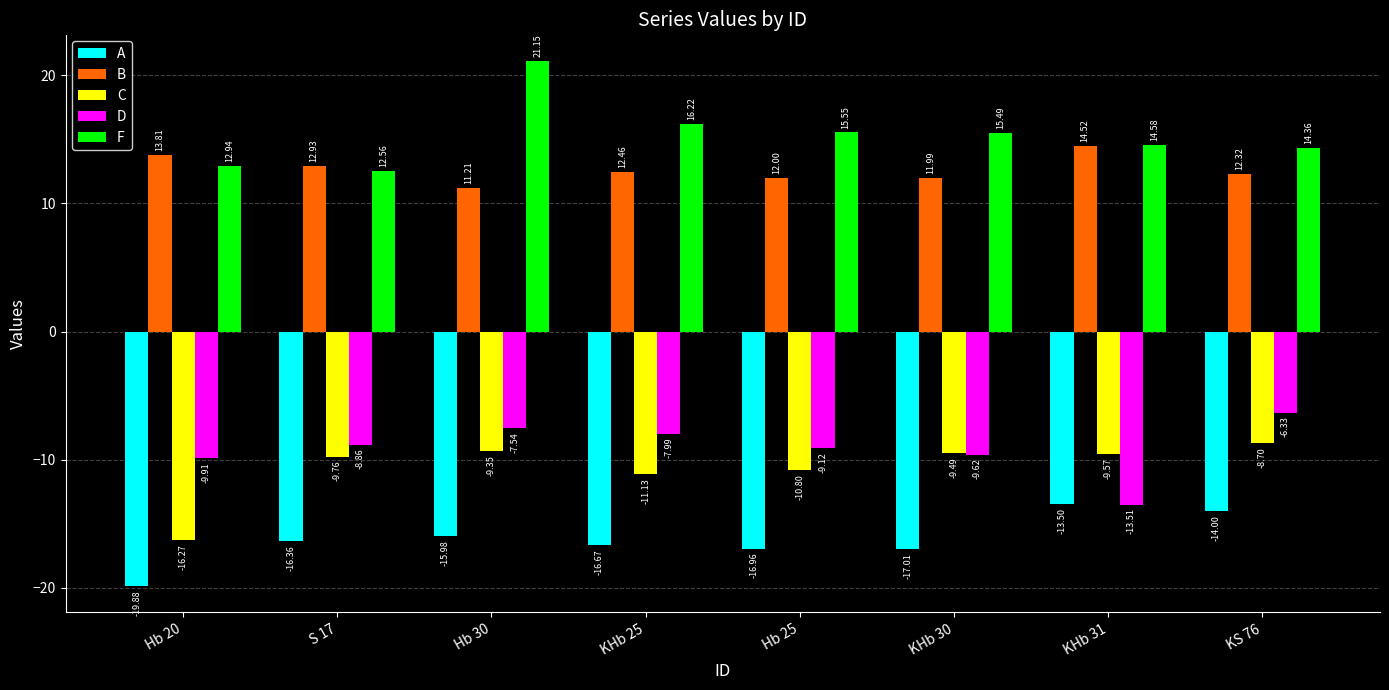

Read the F value at Hb 25.

15.5